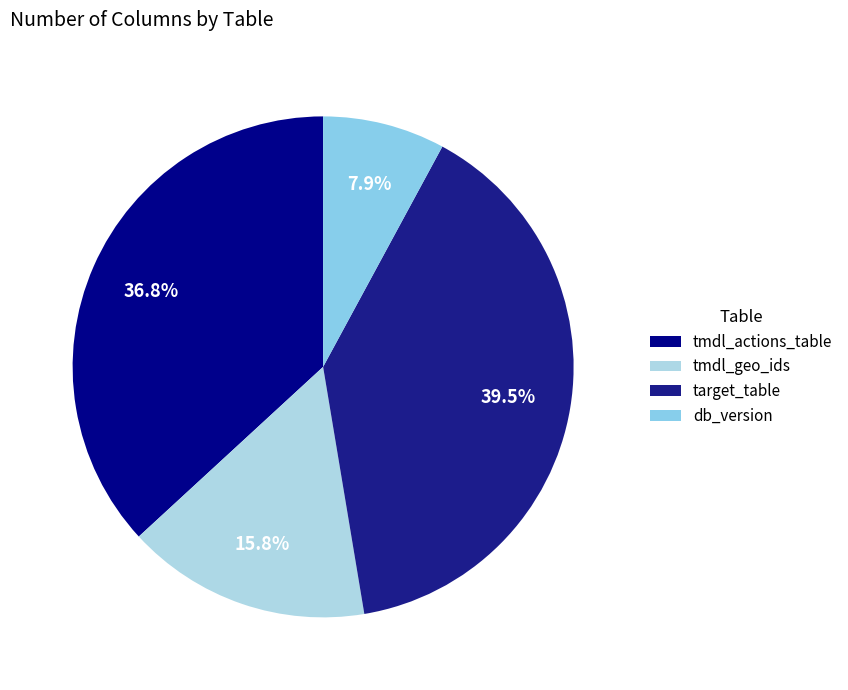

Is there a majority slice in this chart?

No